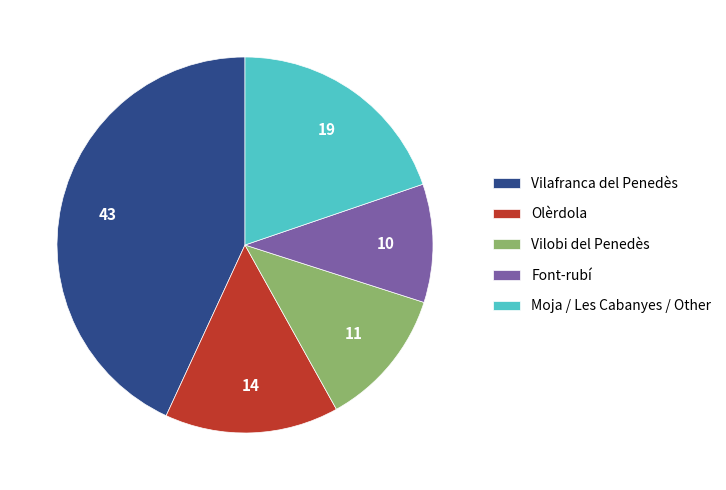

Rank the categories by value from lowest to highest.

Font-rubí, Vilobi del Penedès, Olèrdola, Moja / Les Cabanyes / Other, Vilafranca del Penedès